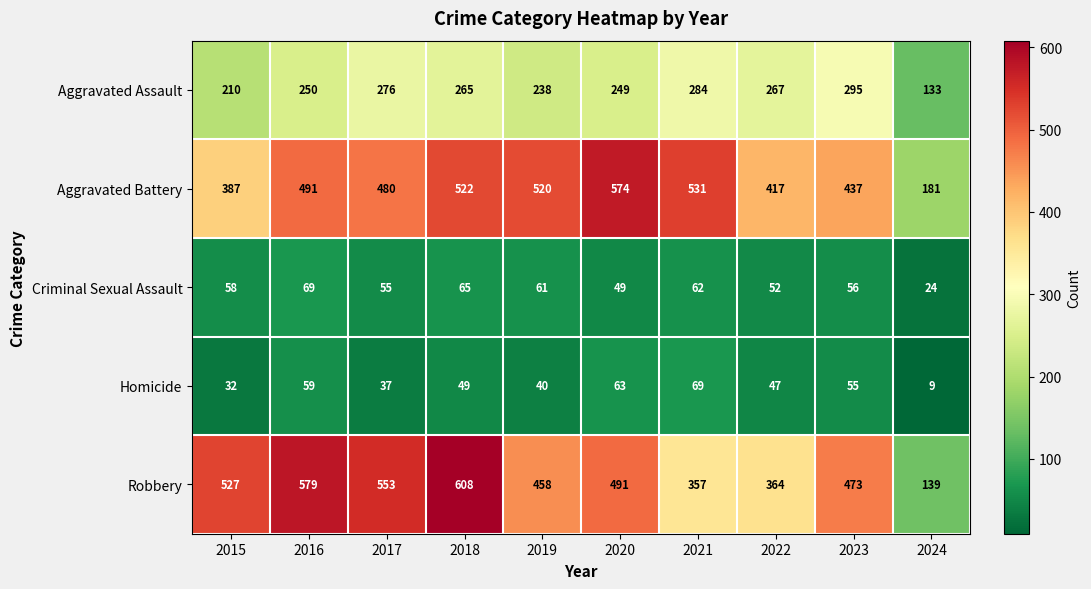

Is the value of Aggravated Battery at 2019 greater than the value of Criminal Sexual Assault at 2021?

Yes